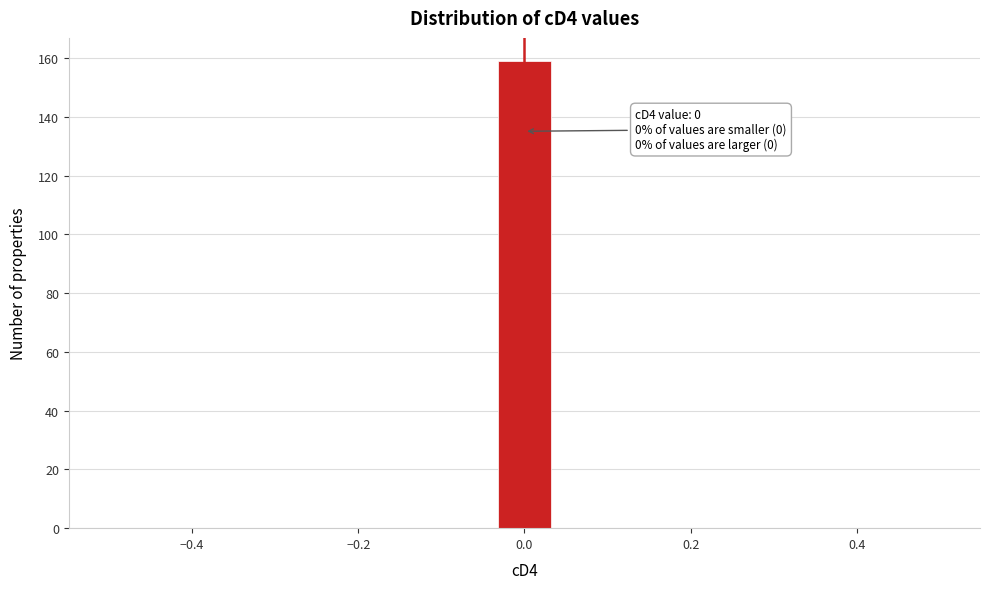

Read against the x-axis, roughly where is the centre of the tallest bar?

0.00